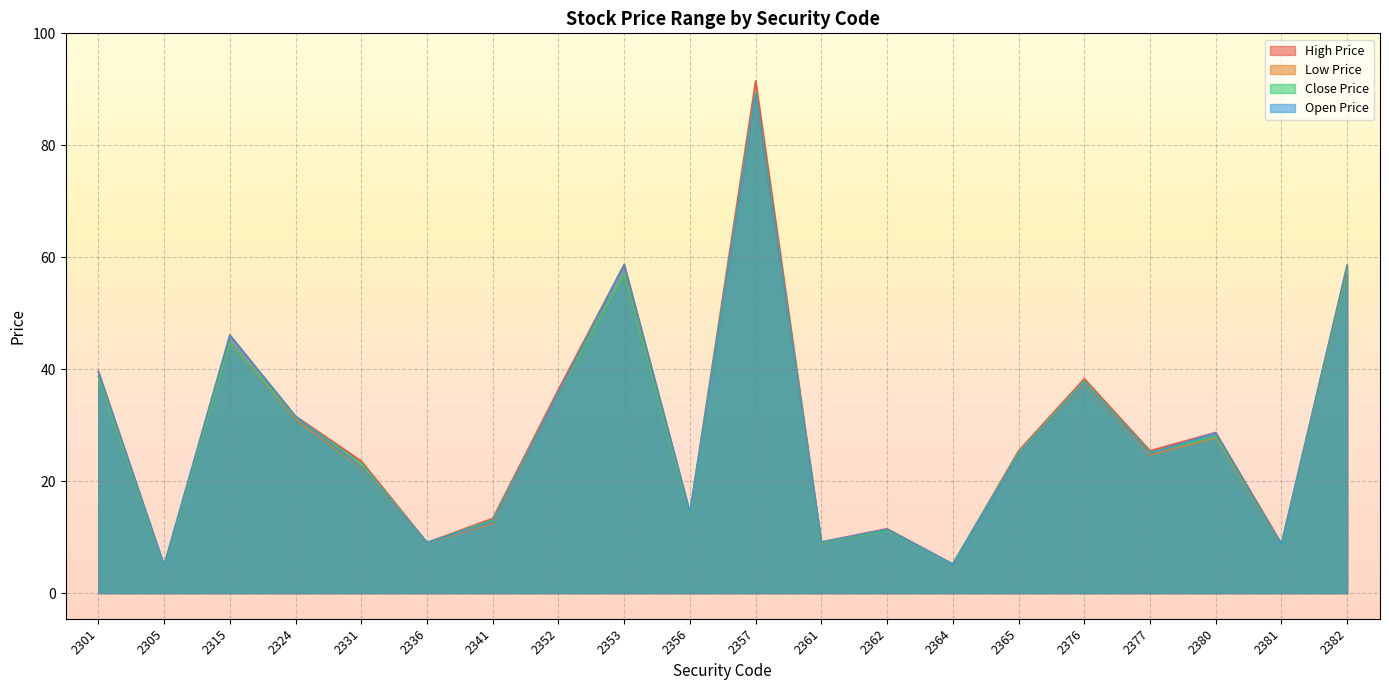

What is the difference between the maximum and minimum values in the Low Price series?

84.2